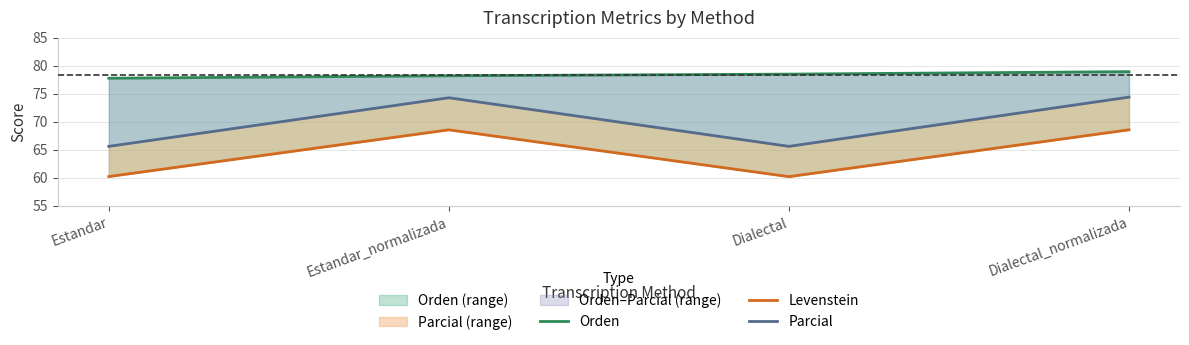

What is the difference between the highest and lowest values at Estandar_normalizada?

9.6